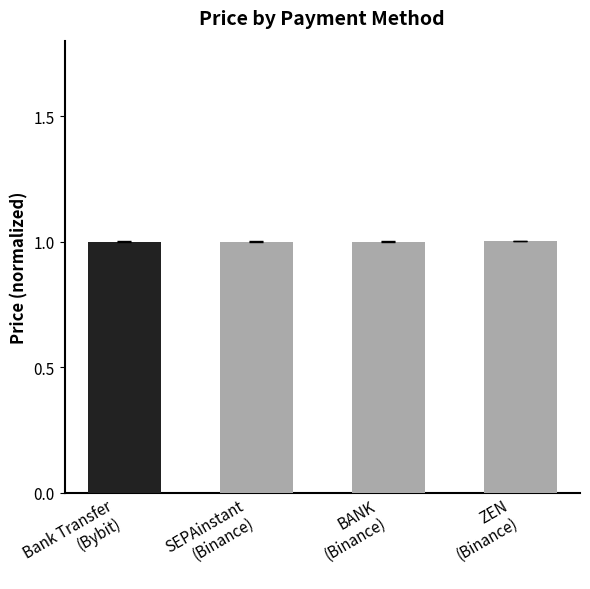

Reading right to left, list all the values displayed in this chart.

ZEN
(Binance)=1.0	BANK
(Binance)=1.0	SEPAinstant
(Binance)=1.0	Bank Transfer
(Bybit)=1.0